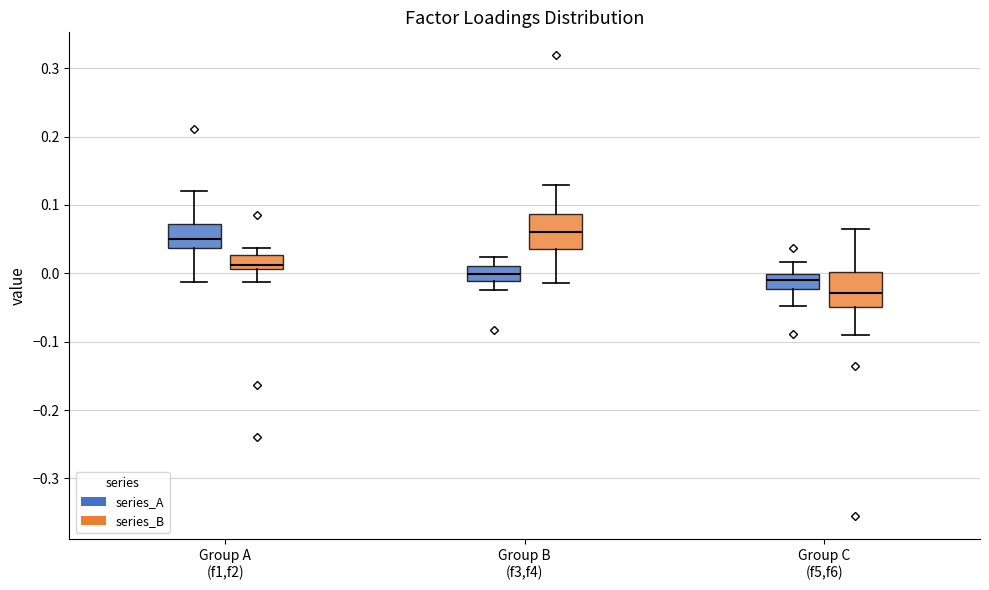

Reading left to right, transcribe this box plot: for each box, give where its median line is, the range the box spans, and where its two whiskers end, as read against the y-axis. The values are not printed on the chart, so give them approximately, as read against the axis.

Group A (f1,f2) (series_A): median 0.05, box 0.04 to 0.07, whiskers -0.01 to 0.12
Group A (f1,f2) (series_B): median 0.01 (just above the box's lower edge), box 0.01 to 0.03, whiskers -0.01 to 0.04
Group B (f3,f4) (series_A): median 0.00, box -0.01 to 0.01, whiskers -0.03 to 0.02
Group B (f3,f4) (series_B): median 0.06, box 0.04 to 0.09, whiskers -0.01 to 0.13
Group C (f5,f6) (series_A): median -0.01, box -0.02 to 0.00, whiskers -0.05 to 0.02
Group C (f5,f6) (series_B): median -0.03, box -0.05 to 0.00, whiskers -0.09 to 0.06